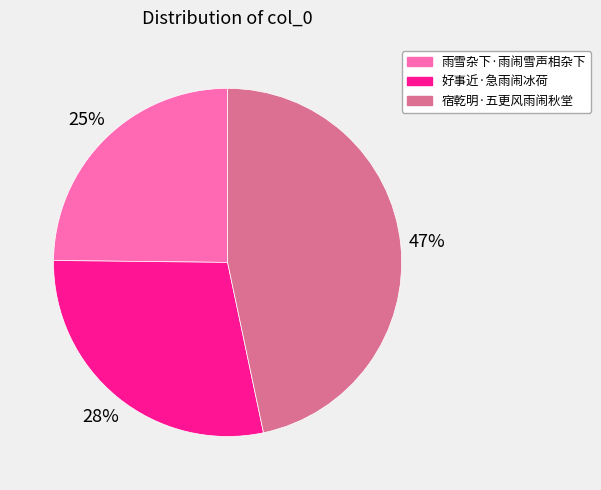

Combined, do 雨雪杂下·雨闹雪声相杂下 and 好事近·急雨闹冰荷 account for over 50%?

Yes